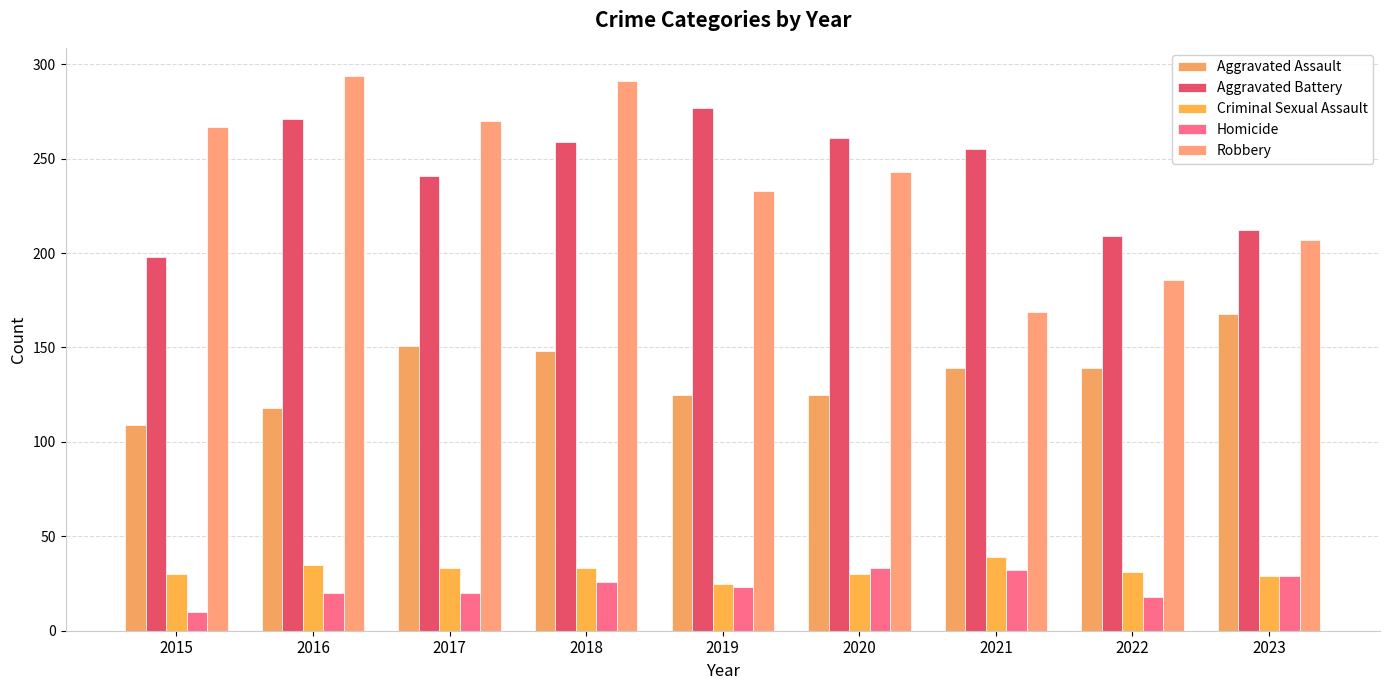

Reading left to right, extract all data points from this chart.

Aggravated Assault: 2015=109	2016=118	2017=151	2018=148	2019=125	2020=125	2021=139	2022=139	2023=168
Aggravated Battery: 2015=198	2016=271	2017=241	2018=259	2019=277	2020=261	2021=255	2022=209	2023=212
Criminal Sexual Assault: 2015=30	2016=35	2017=33	2018=33	2019=25	2020=30	2021=39	2022=31	2023=29
Homicide: 2015=10	2016=20	2017=20	2018=26	2019=23	2020=33	2021=32	2022=18	2023=29
Robbery: 2015=267	2016=294	2017=270	2018=291	2019=233	2020=243	2021=169	2022=186	2023=207